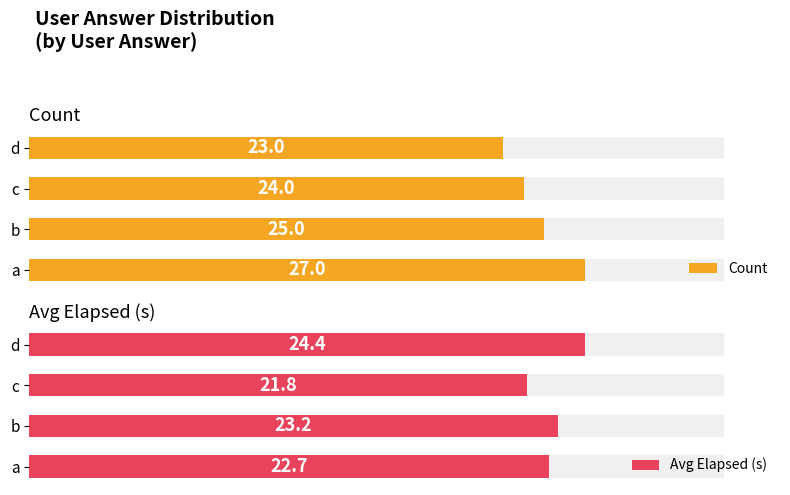

How many values in the Count series exceed 25?

1